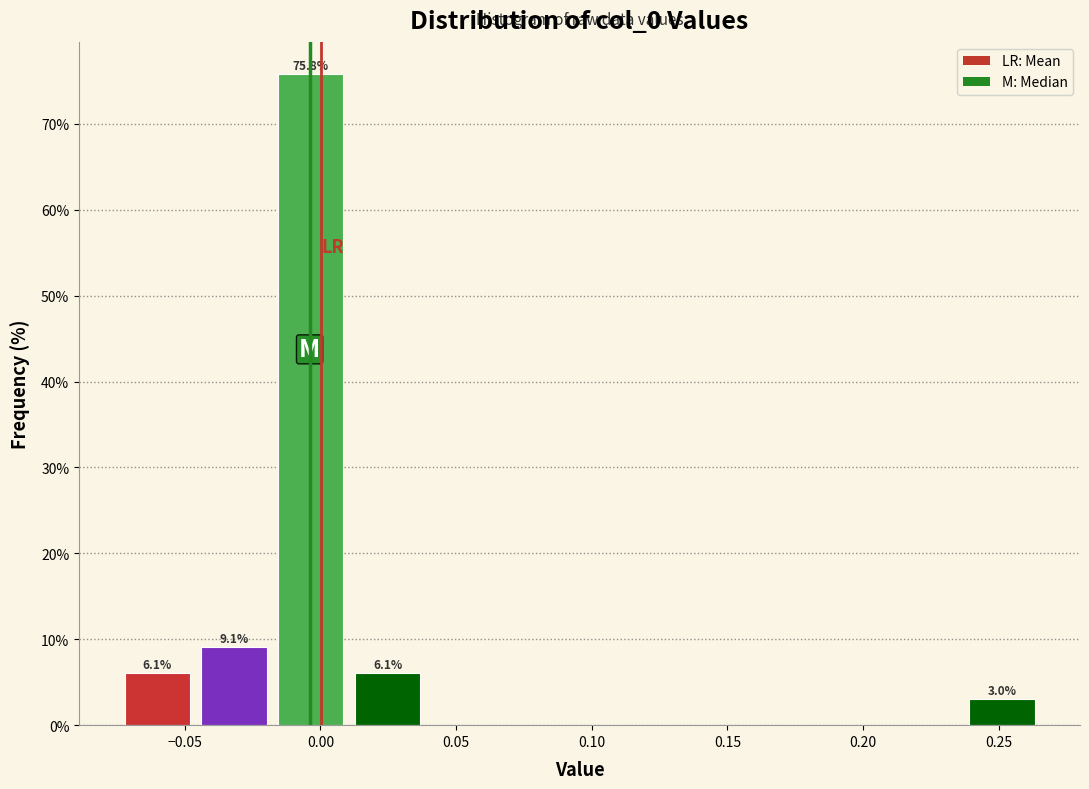

Which range on the x-axis has the tallest bar?

-0.020 to 0.010